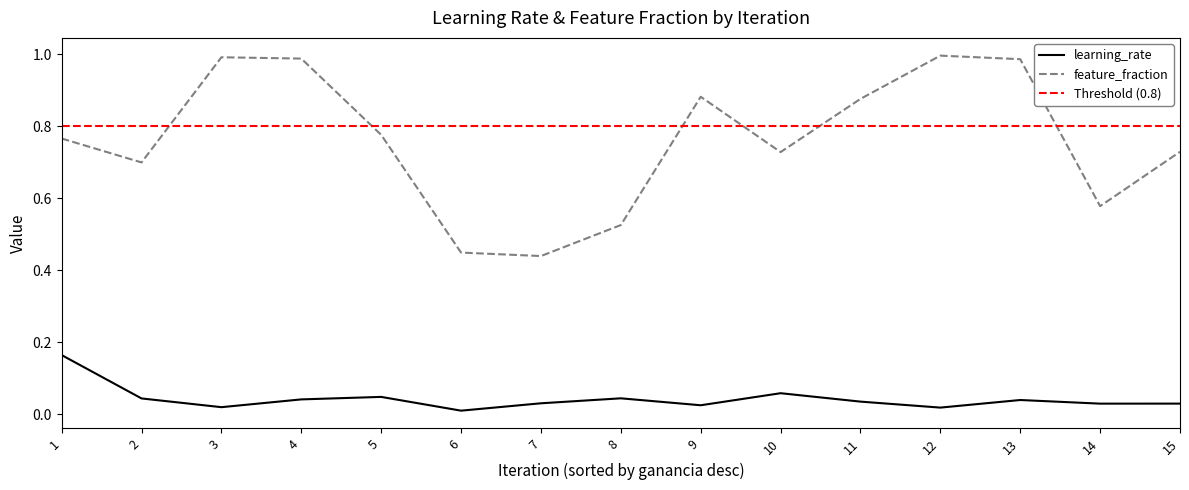

How many distinct data groups are displayed?

2